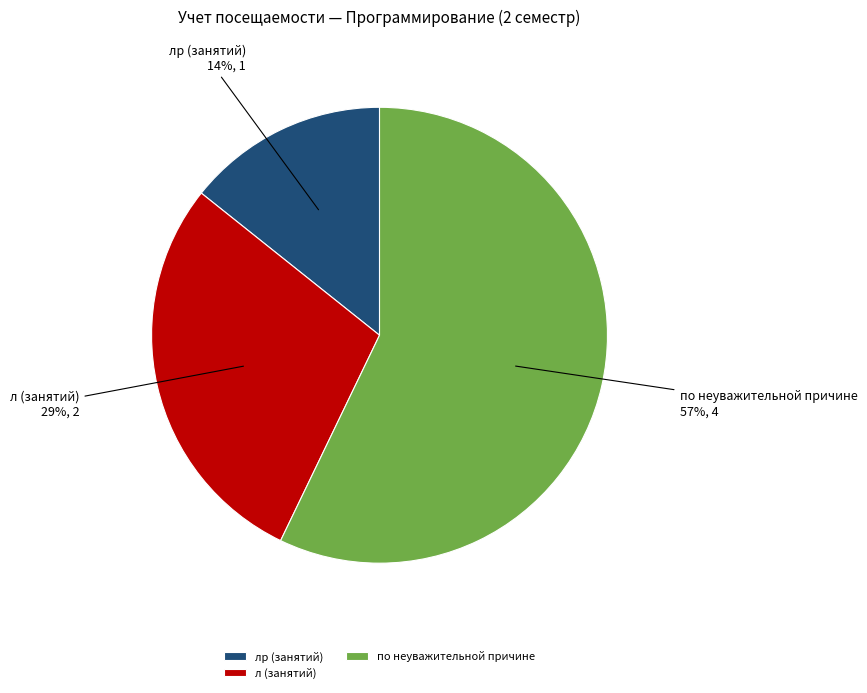

Rank the categories by value from lowest to highest.

лр (занятий), л (занятий), по неуважительной причине